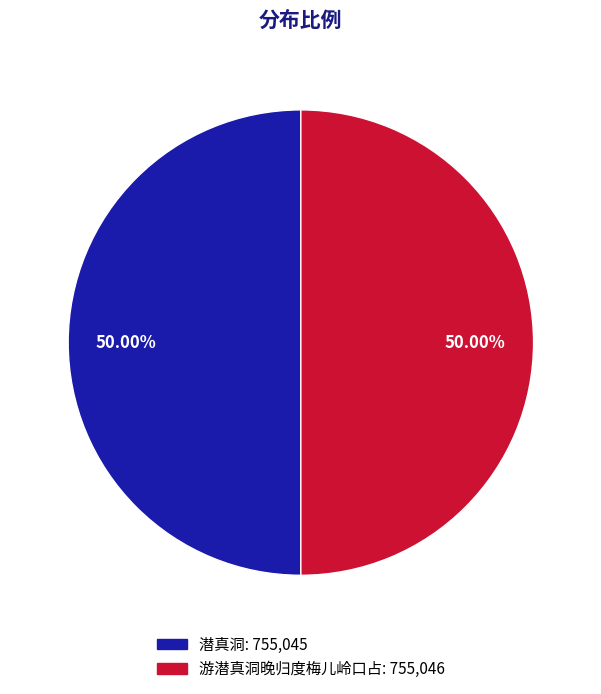

Approximately how many times larger is the value at 游潜真洞晚归度梅儿岭口占 compared to 潜真洞?

1.0